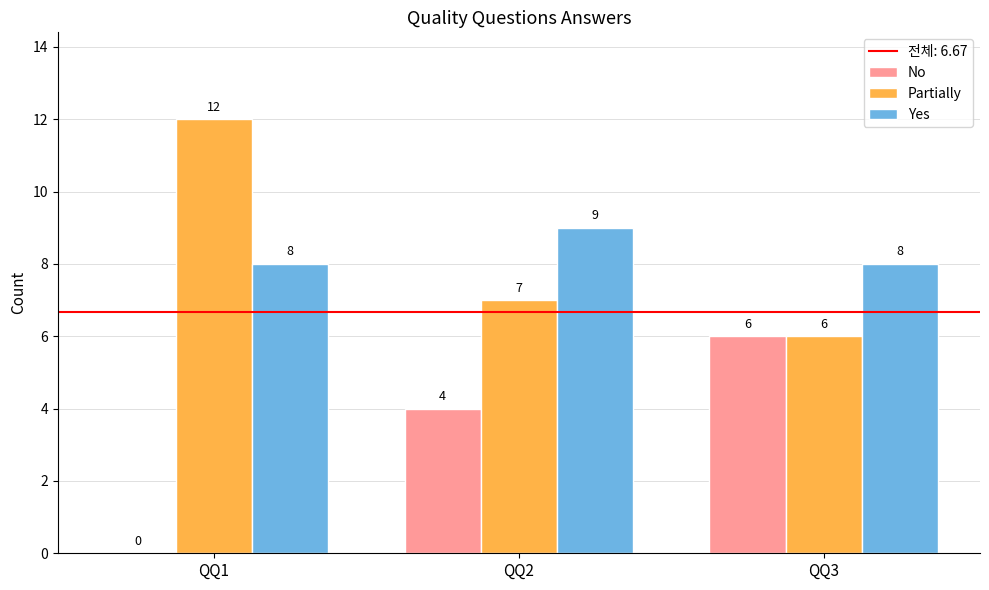

What is the total value across all series at QQ2?

20